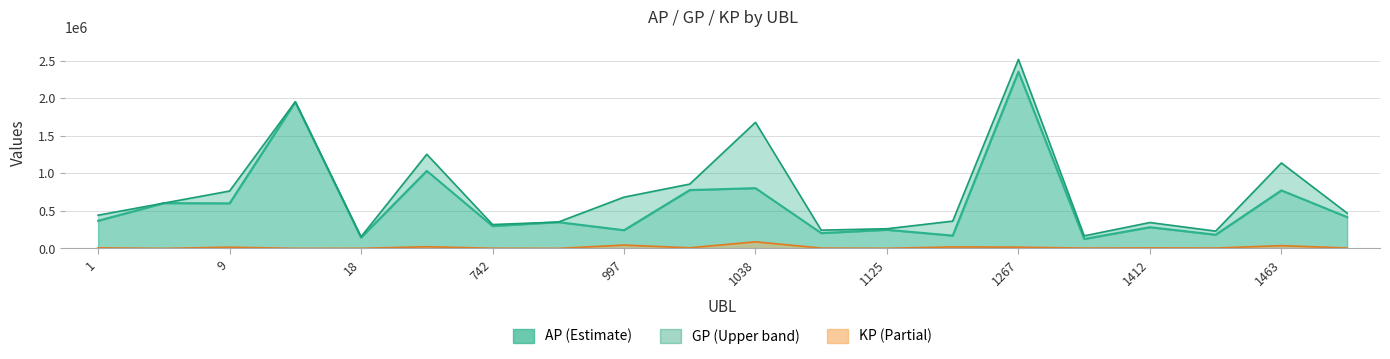

Where is GP nearest to the value 1335450?

308